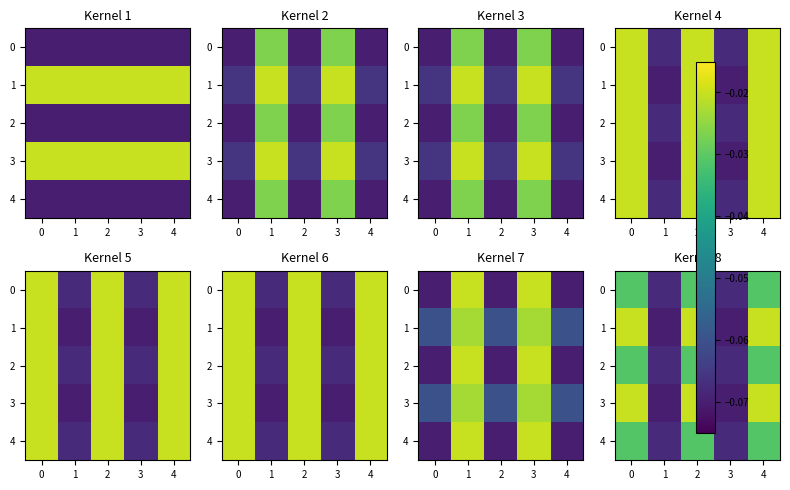

Is the value of 1 at 3 greater than the value of 4 at 1?

No